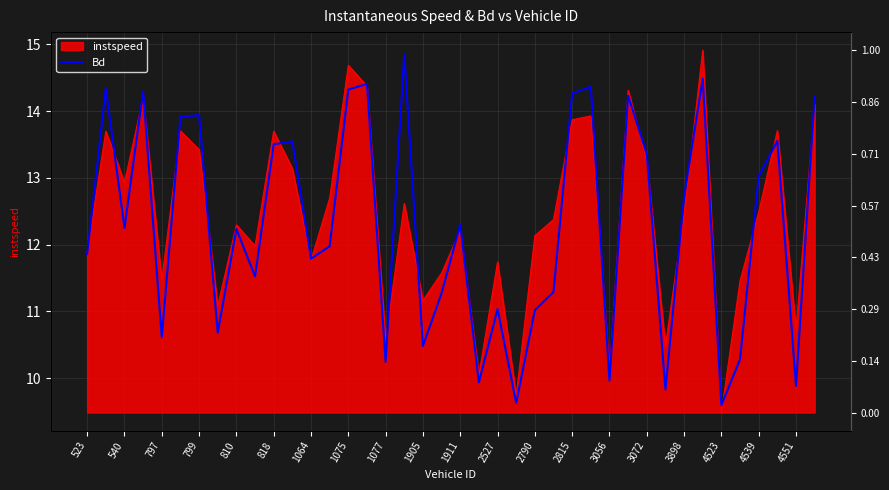

Approximately how many times larger is the value at 818 compared to 3072?

1.0